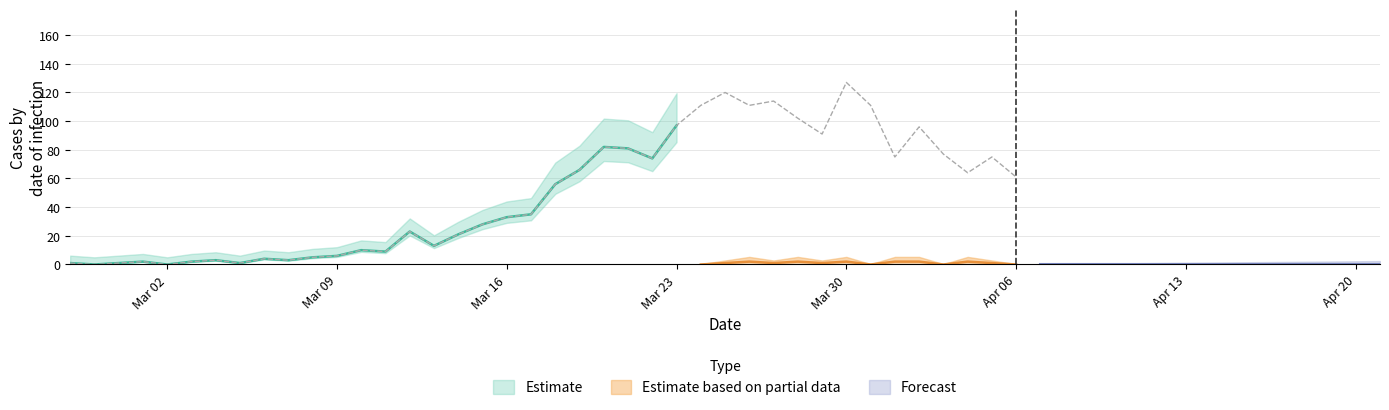

Approximately how many times larger is the value at 2020-03-11 compared to 2020-03-14?

0.4